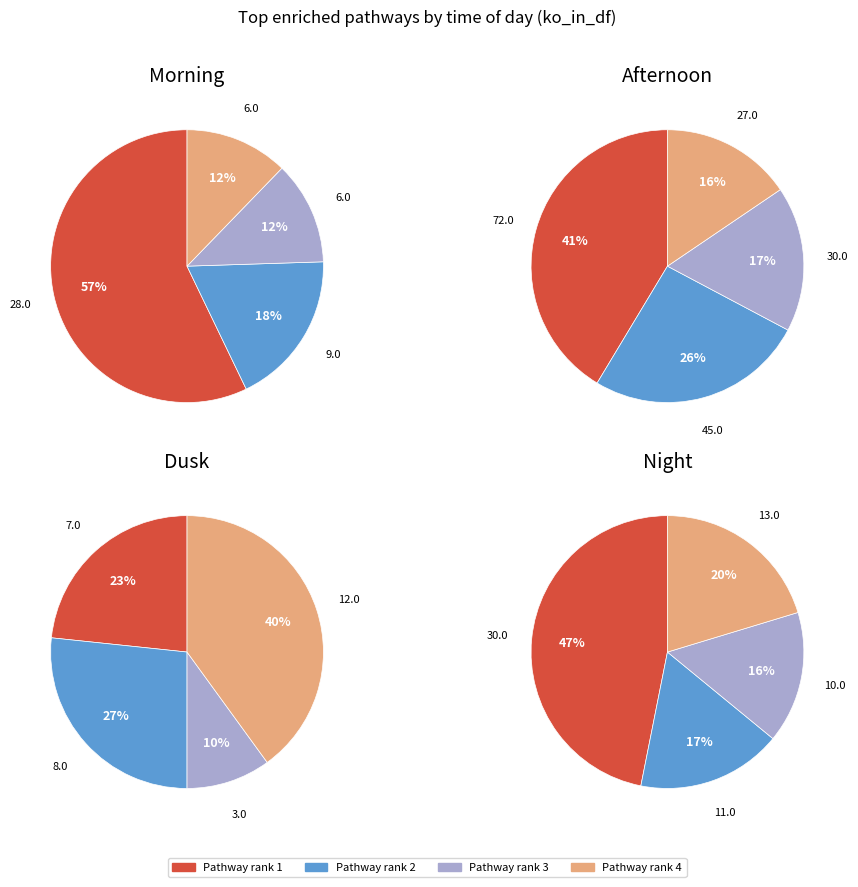

Which series has the widest spread of values?

afternoon